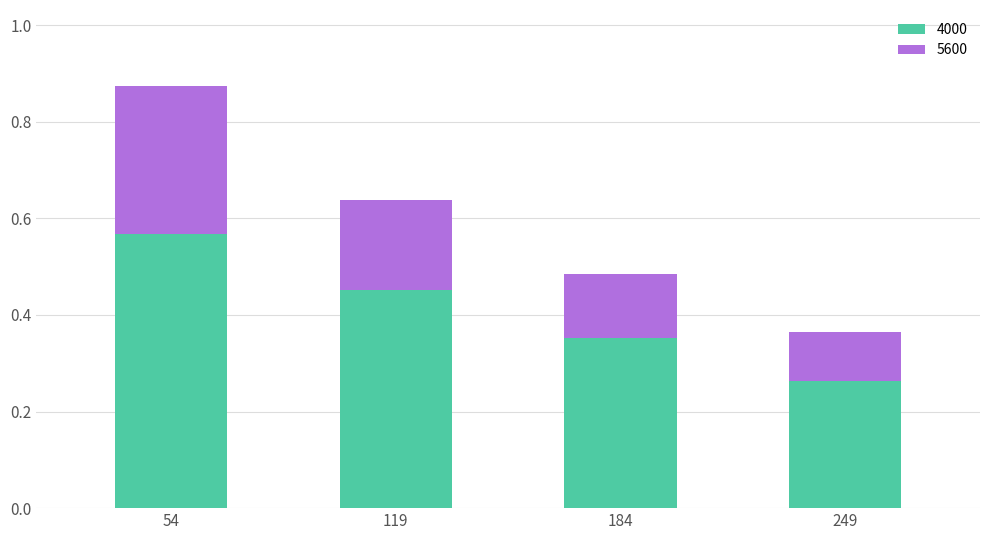

Count the 4000 values in the range 0 to 1.

4